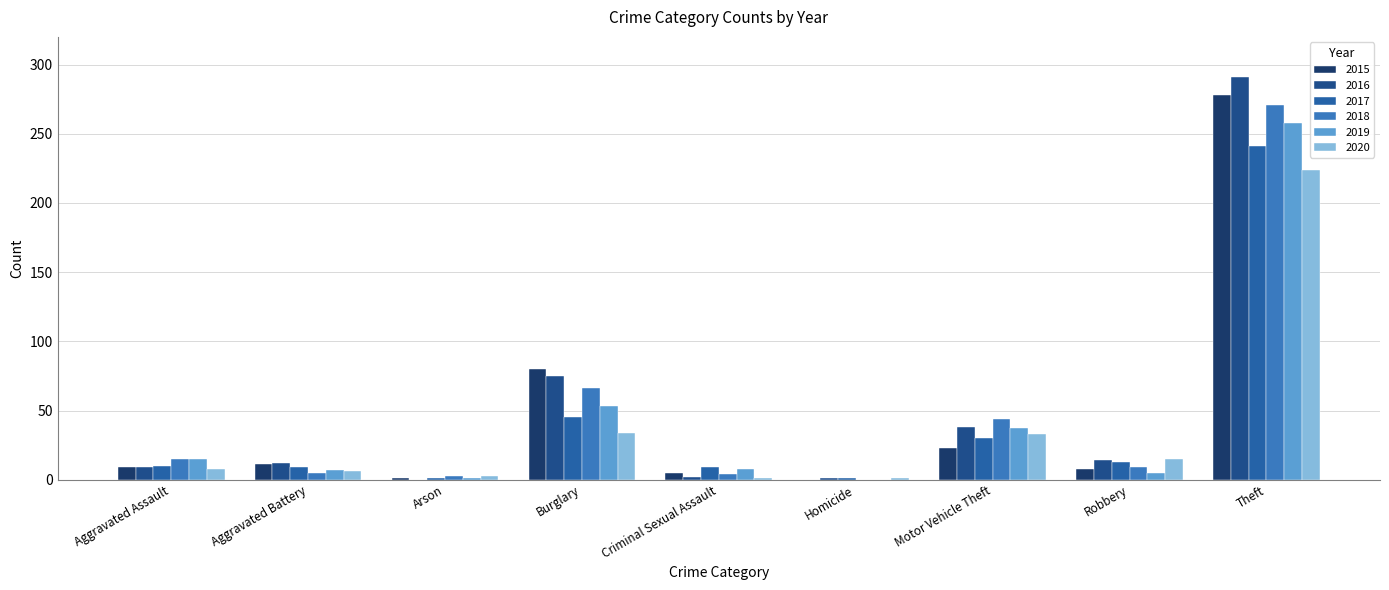

What is the value of the 2020 bar at the 6th from the left?

1